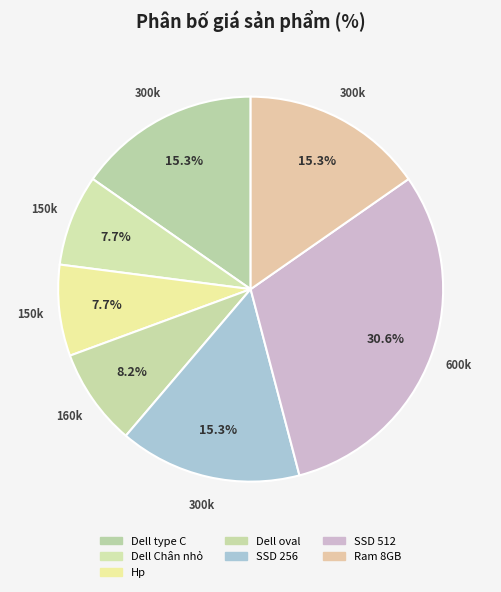

Combined, do Ram 8GB and Dell type C account for over 50%?

No